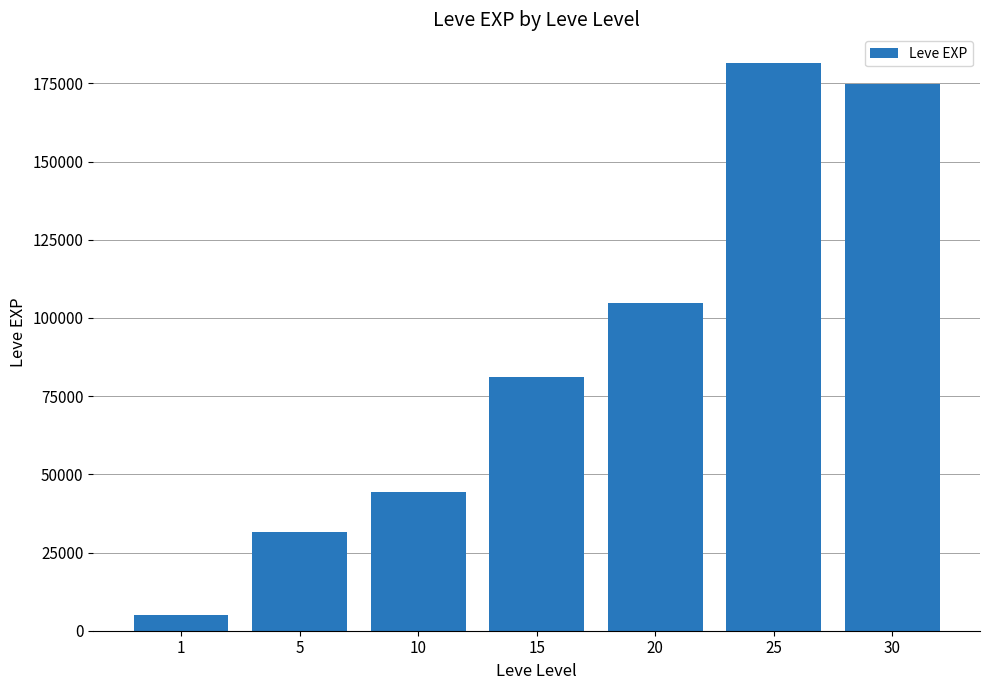

At which category does the chart reach its peak across all series?

25